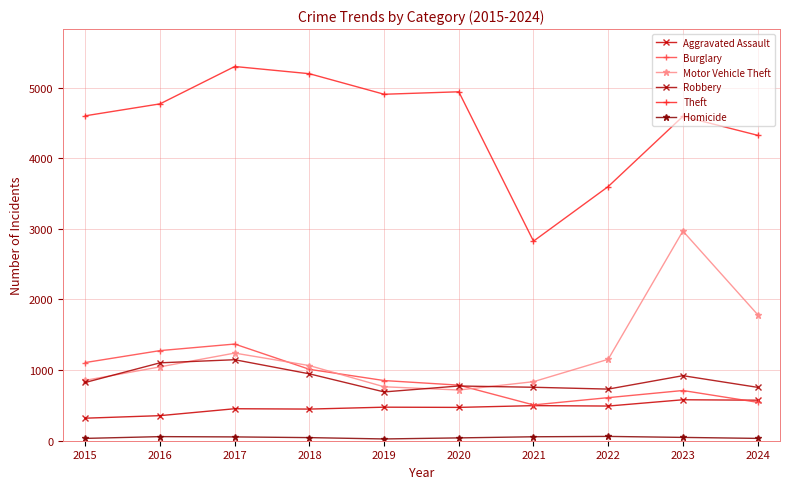

Where is the first local minimum for Aggravated Assault?

2018